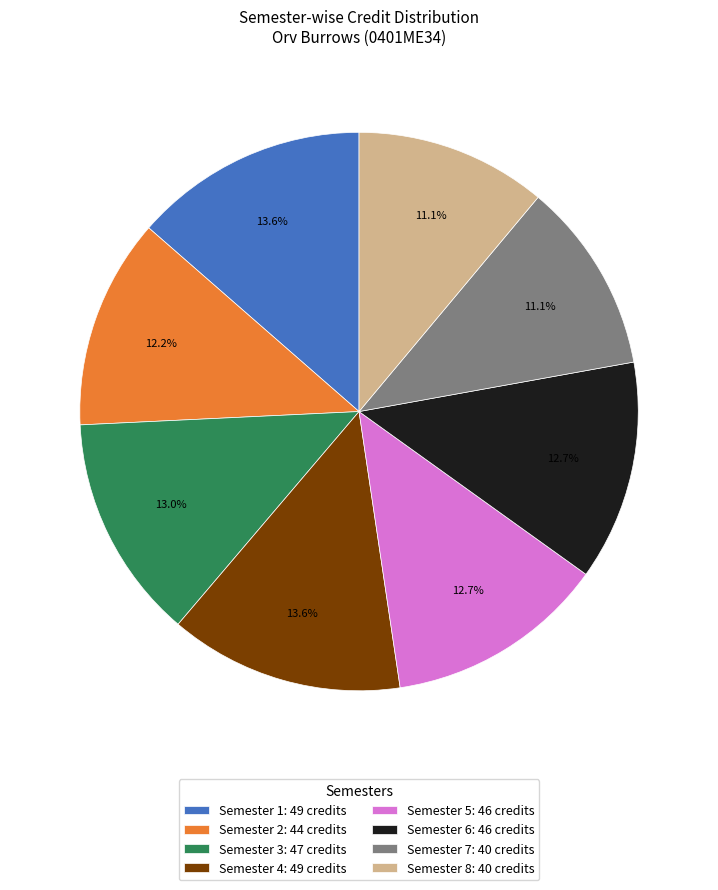

Count the number of slices in the pie.

8